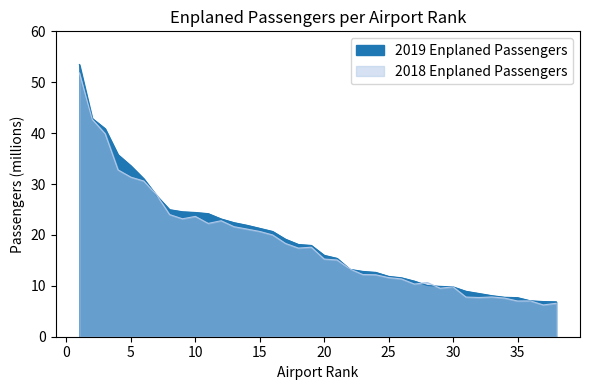

At which category does the chart reach its peak across all series?

1